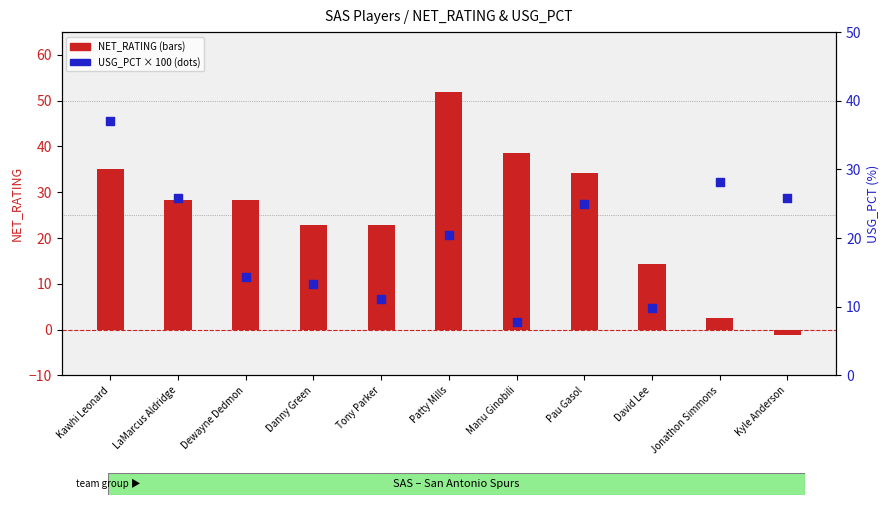

What is the total value across all series at Jonathon Simmons?

30.7